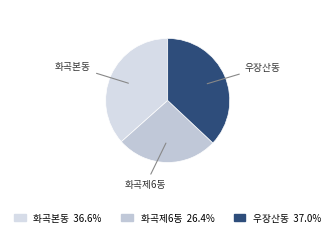

Do 우장산동 and 화곡본동 together represent more than half of the pie?

Yes